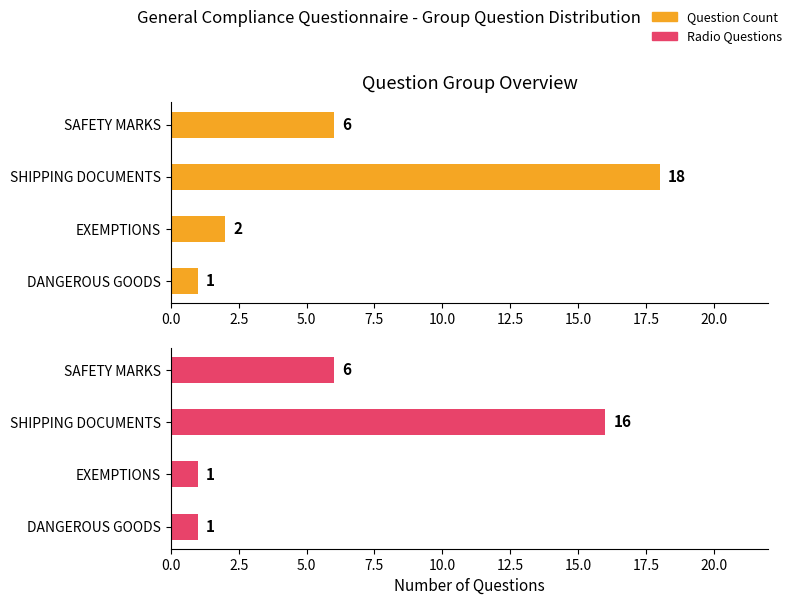

What are all the series names shown in the legend?

Question Count, Radio Questions